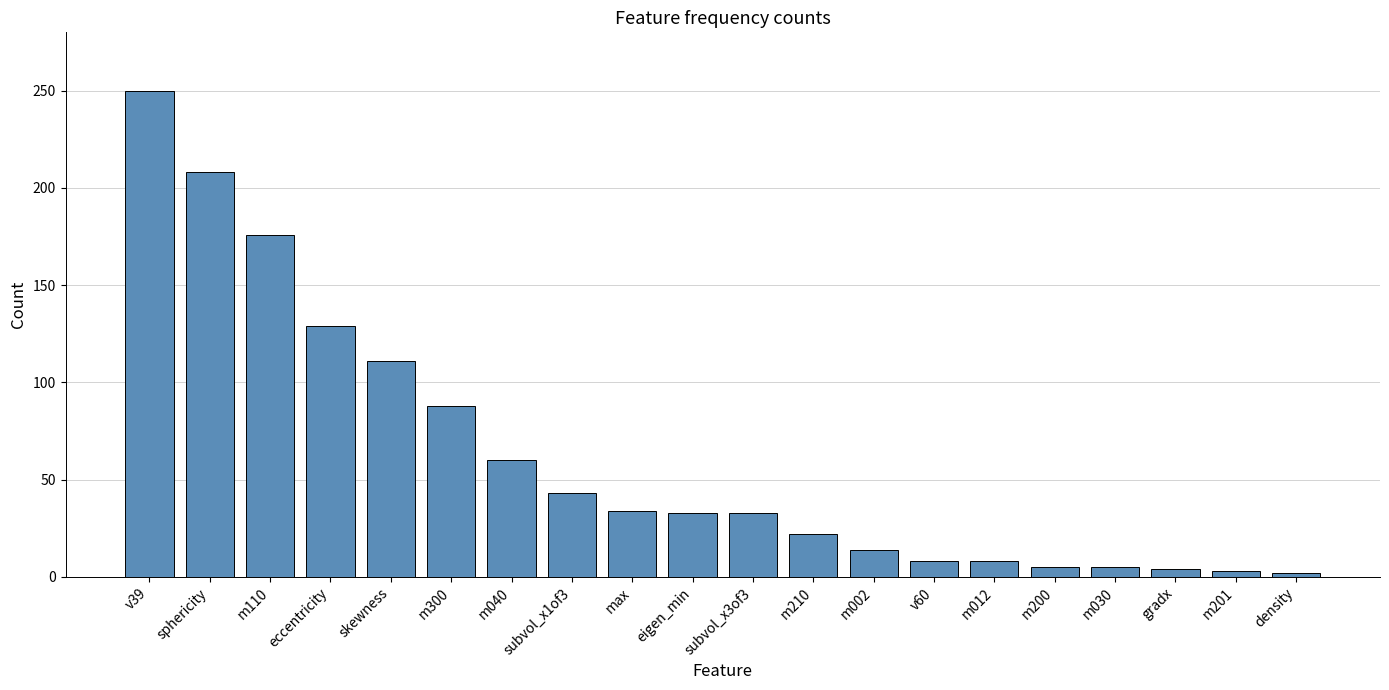

The chart shows a value of 17 at subvol_x3of3. True or false?

False